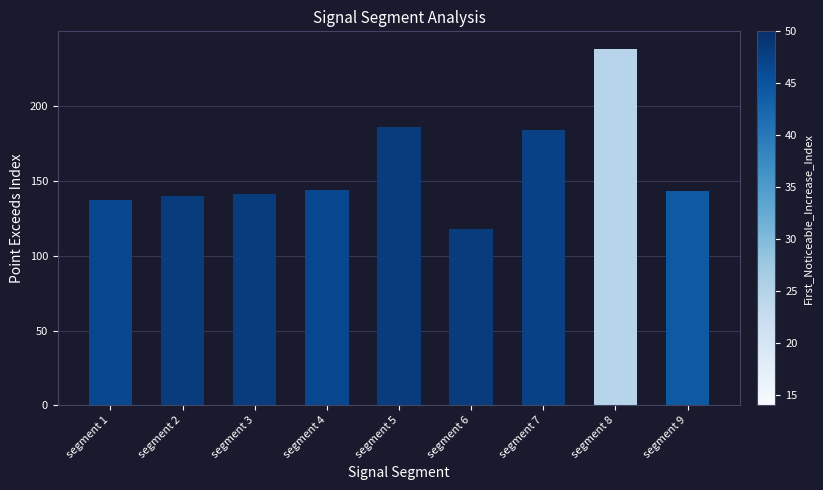

What is the greatest value displayed?

238